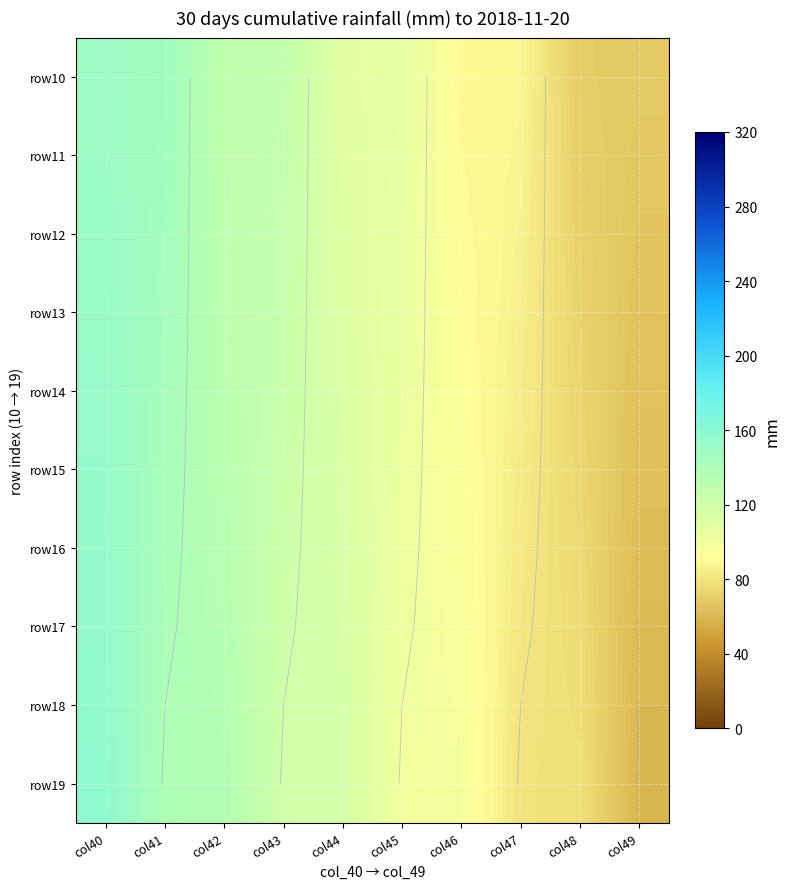

What is the spread (max minus min) of values at col46?

9.0